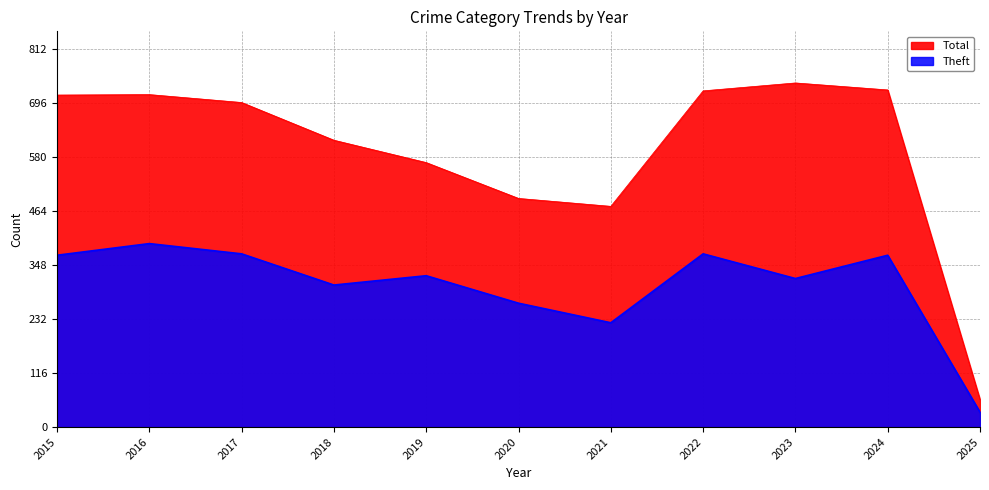

In Total, how many points are higher than both neighbors (excluding endpoints)?

2